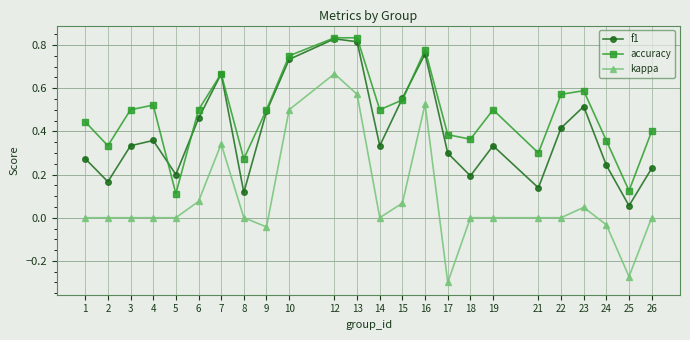

Which series has the largest total across all categories?

accuracy